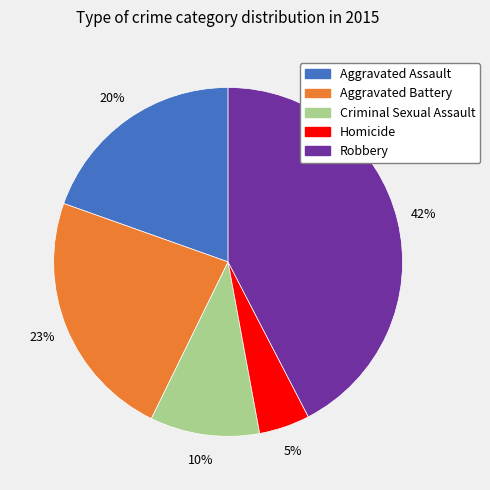

Do Criminal Sexual Assault and Aggravated Battery together represent more than half of the pie?

No